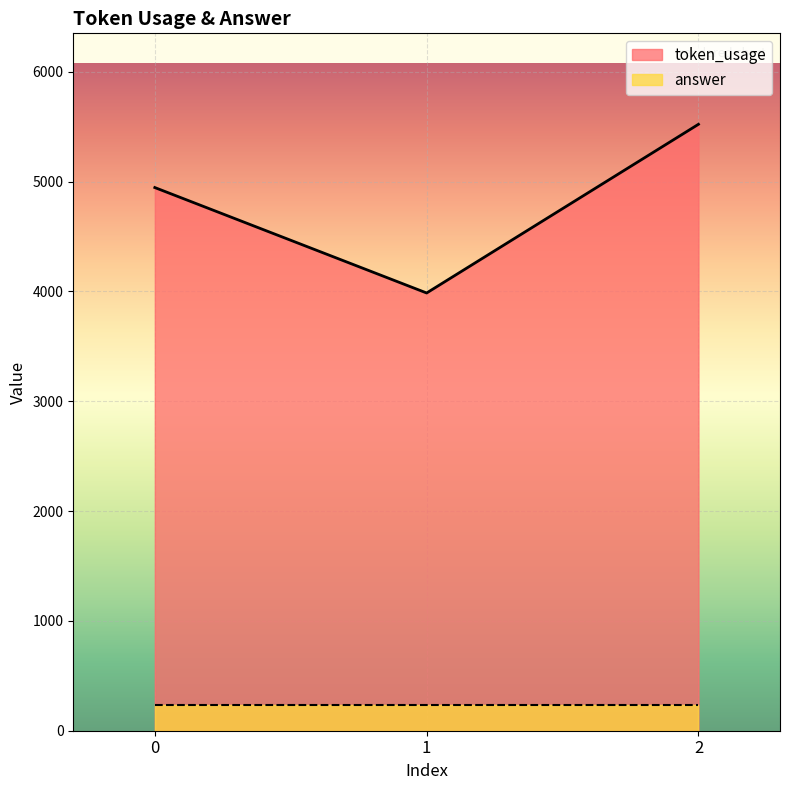

Which series has the largest total across all categories?

token_usage